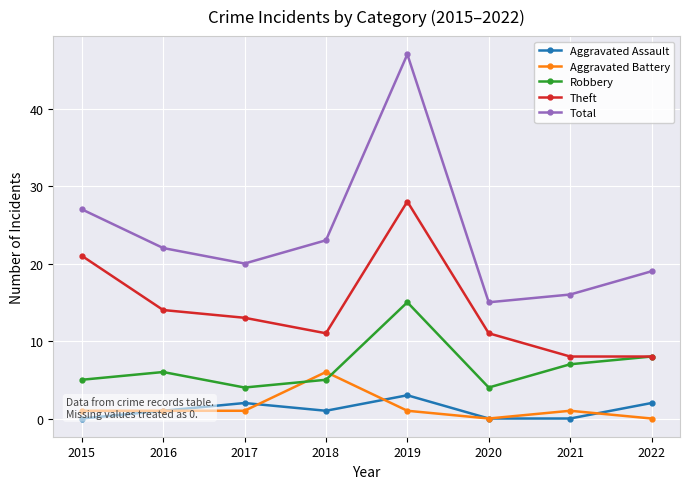

At how many categories does at least one series exceed 46?

1